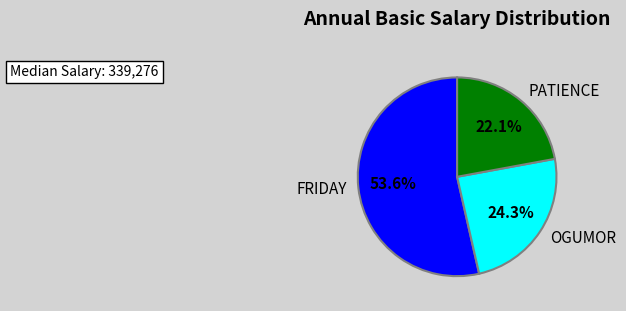

Does FRIDAY represent more than half of the total?

Yes